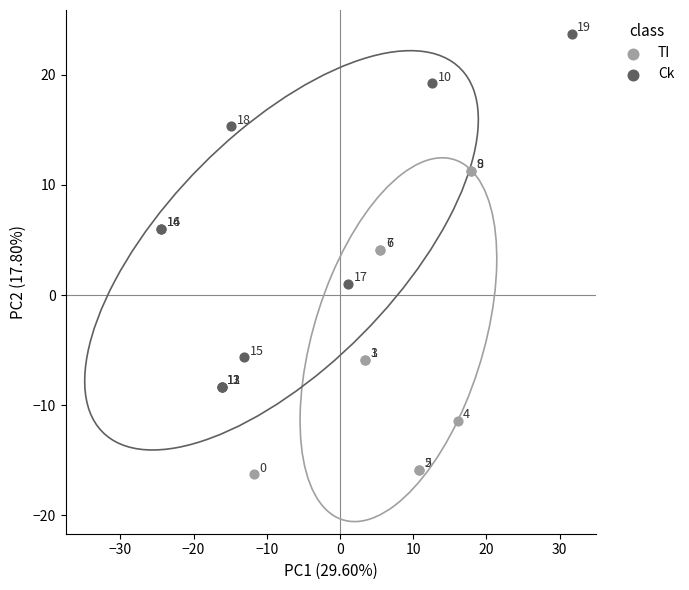

Which series contains the lowest Y value?

TI